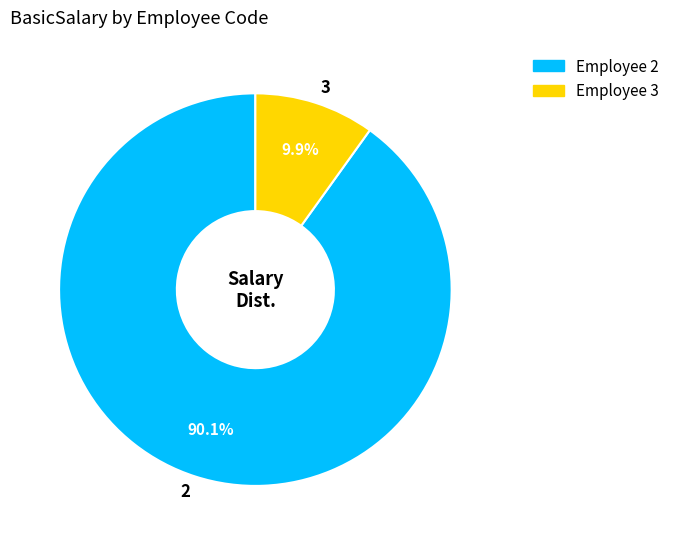

What percentage is NOT represented by 2?

9.9%